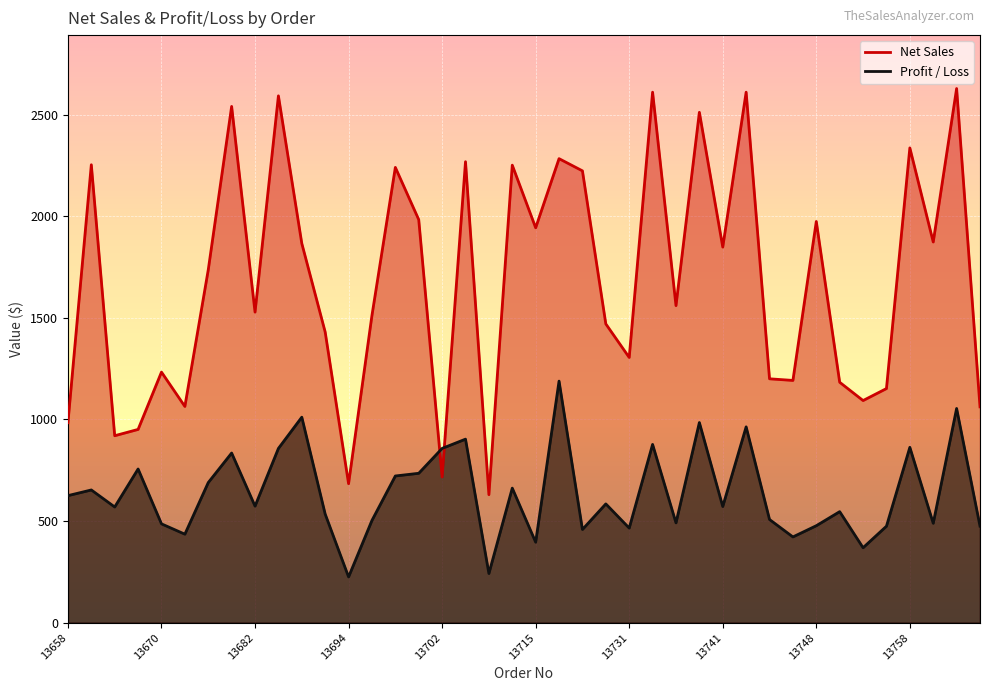

At which category is the sum across all series the highest?

13768